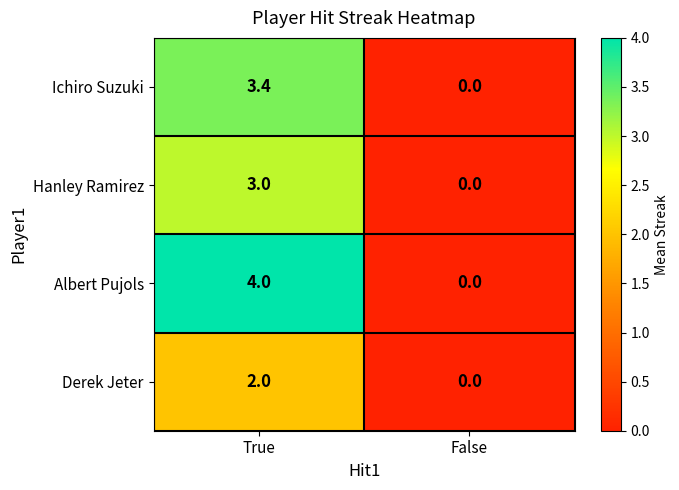

How many values in the Ichiro Suzuki series are below 3?

1